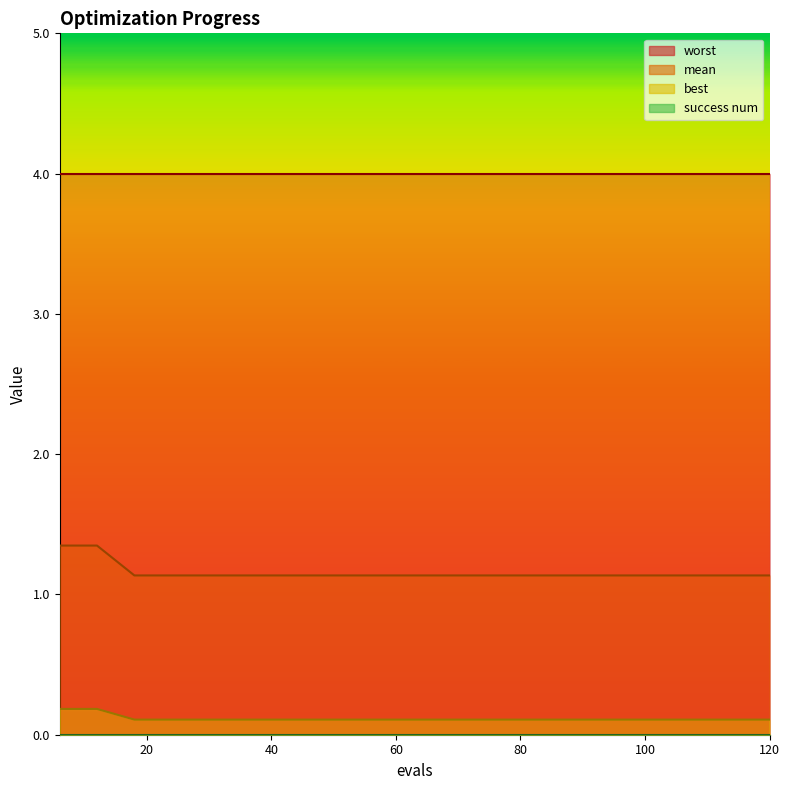

Does the chart have visible grid lines?

No